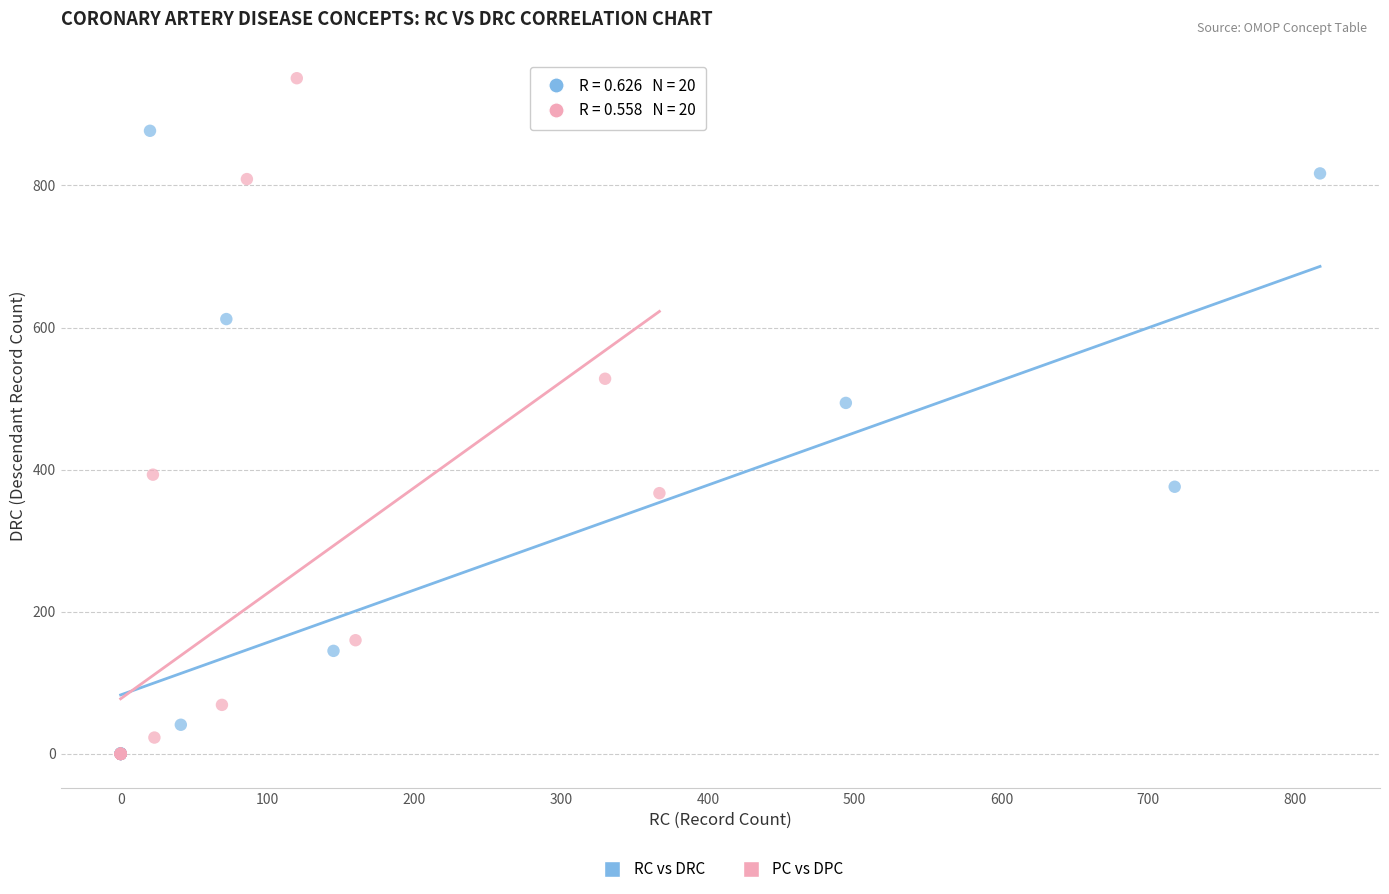

Which series contains the highest Y value?

PC vs DPC